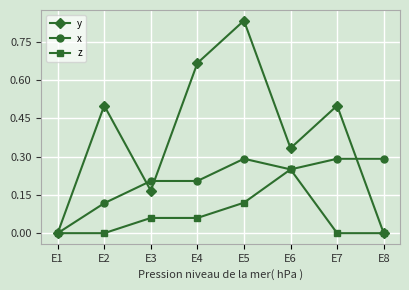

At which category does y reach its first local peak?

E2